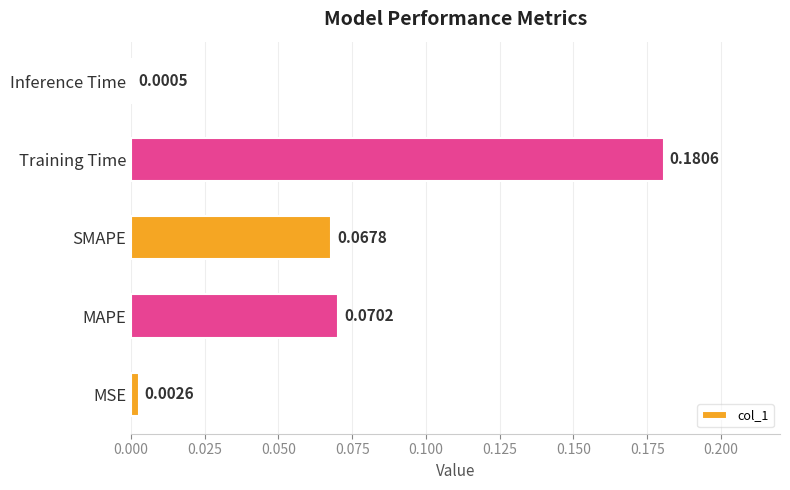

What is the sum of all values?

0.3